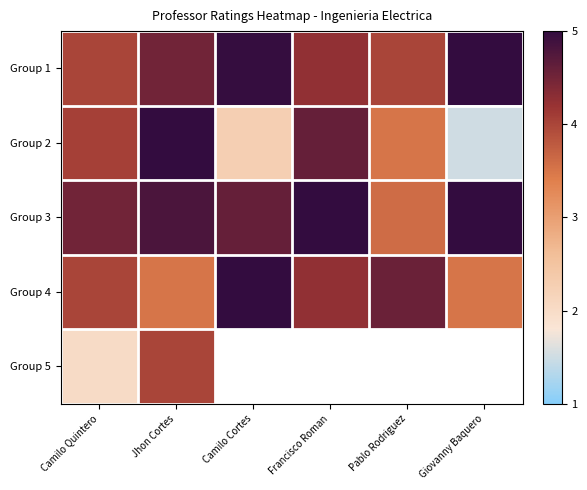

What is the maximum value for Group 4?

5.0